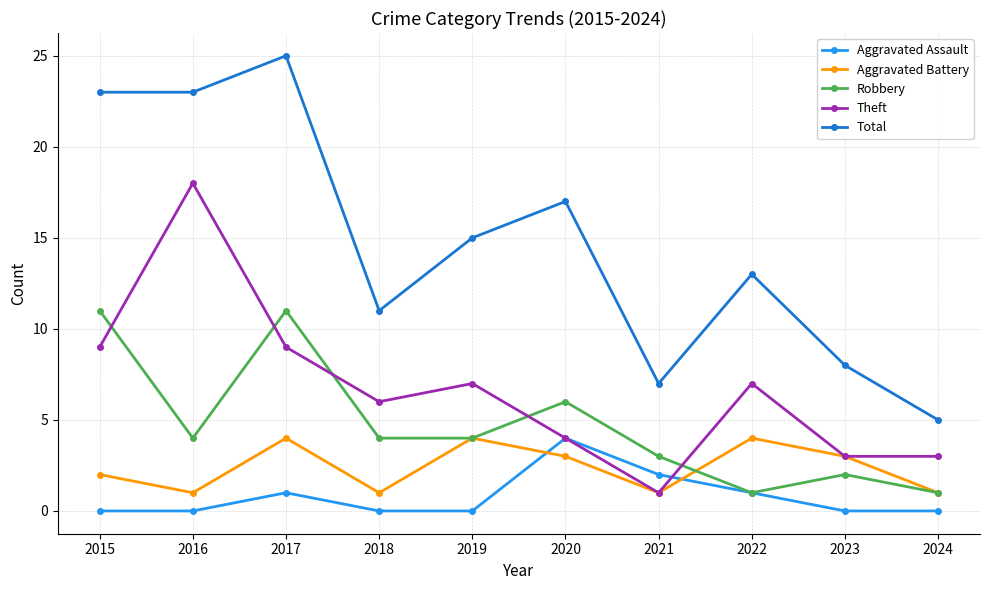

Which series has the largest range (max minus min)?

Total